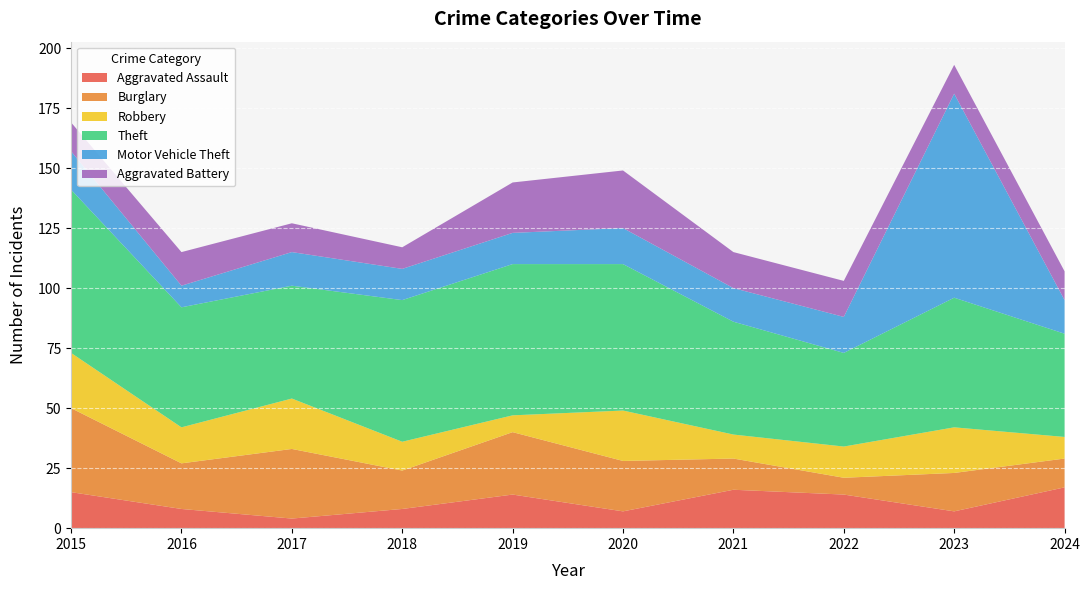

Reading left to right, extract all data points from this chart.

Aggravated Assault: 2015=15	2016=8	2017=4	2018=8	2019=14	2020=7	2021=16	2022=14	2023=7	2024=17
Burglary: 2015=35	2016=19	2017=29	2018=16	2019=26	2020=21	2021=13	2022=7	2023=16	2024=12
Robbery: 2015=23	2016=15	2017=21	2018=12	2019=7	2020=21	2021=10	2022=13	2023=19	2024=9
Theft: 2015=68	2016=50	2017=47	2018=59	2019=63	2020=61	2021=47	2022=39	2023=54	2024=43
Motor Vehicle Theft: 2015=16	2016=9	2017=14	2018=13	2019=13	2020=15	2021=14	2022=15	2023=85	2024=14
Aggravated Battery: 2015=12	2016=14	2017=12	2018=9	2019=21	2020=24	2021=15	2022=15	2023=12	2024=12